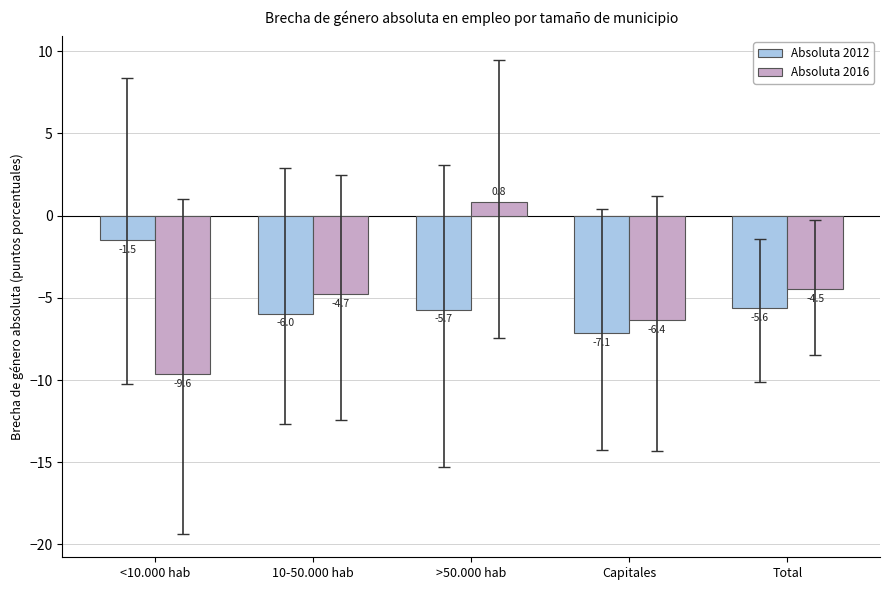

Are the bars grouped side by side (vs. stacked)?

Yes